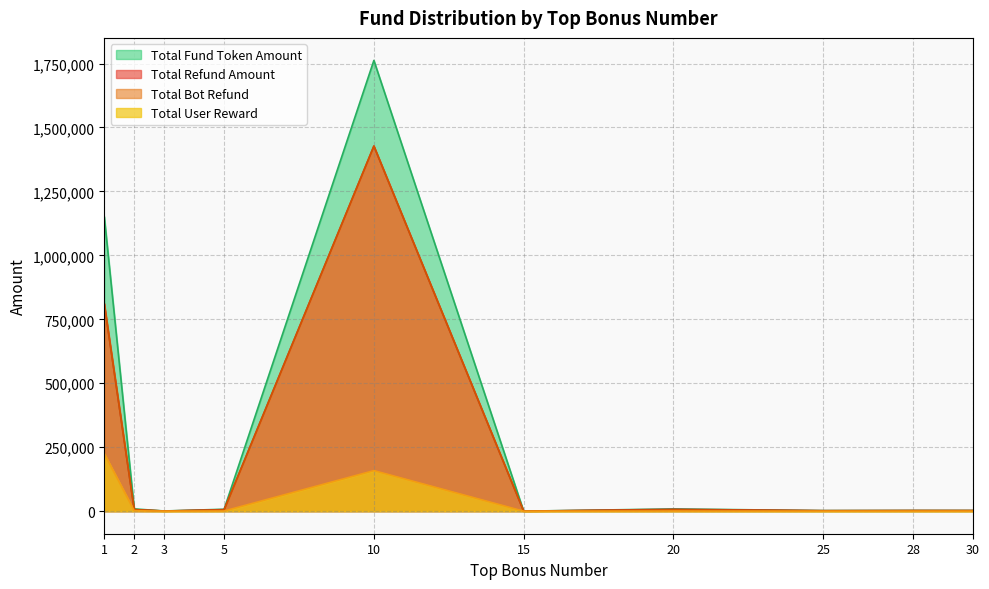

What is the maximum value for Total Refund Amount?

1427373.9